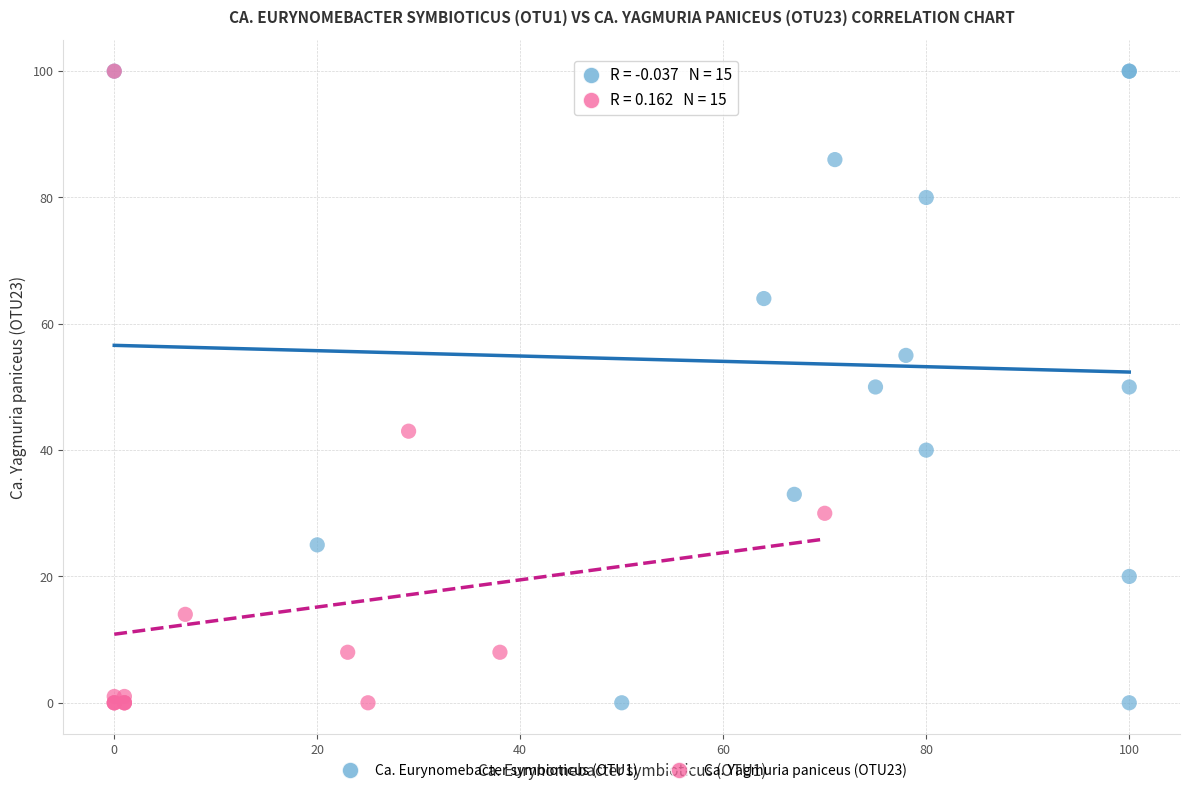

What are all the series names shown in the legend?

Ca. Eurynomebacter symbioticus (OTU1), Ca. Yagmuria paniceus (OTU23)